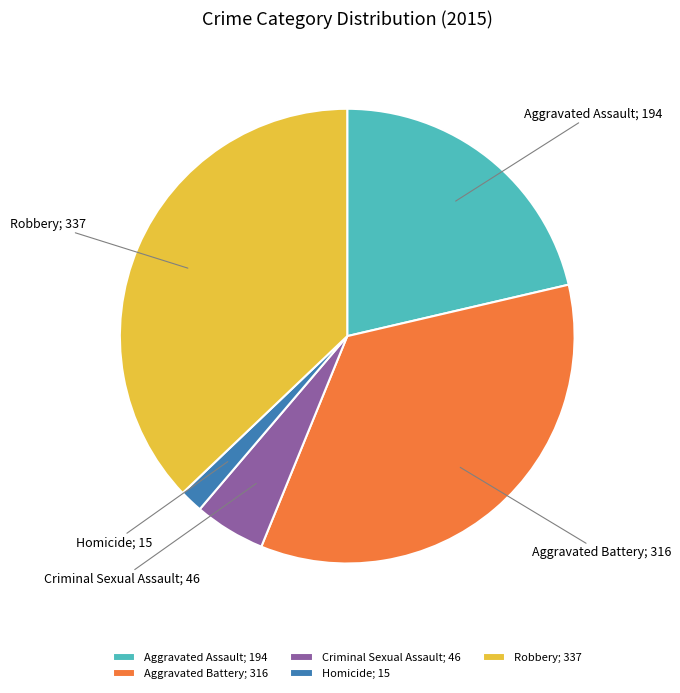

True or false: Aggravated Battery; 316 accounts for 35% of the total.

True